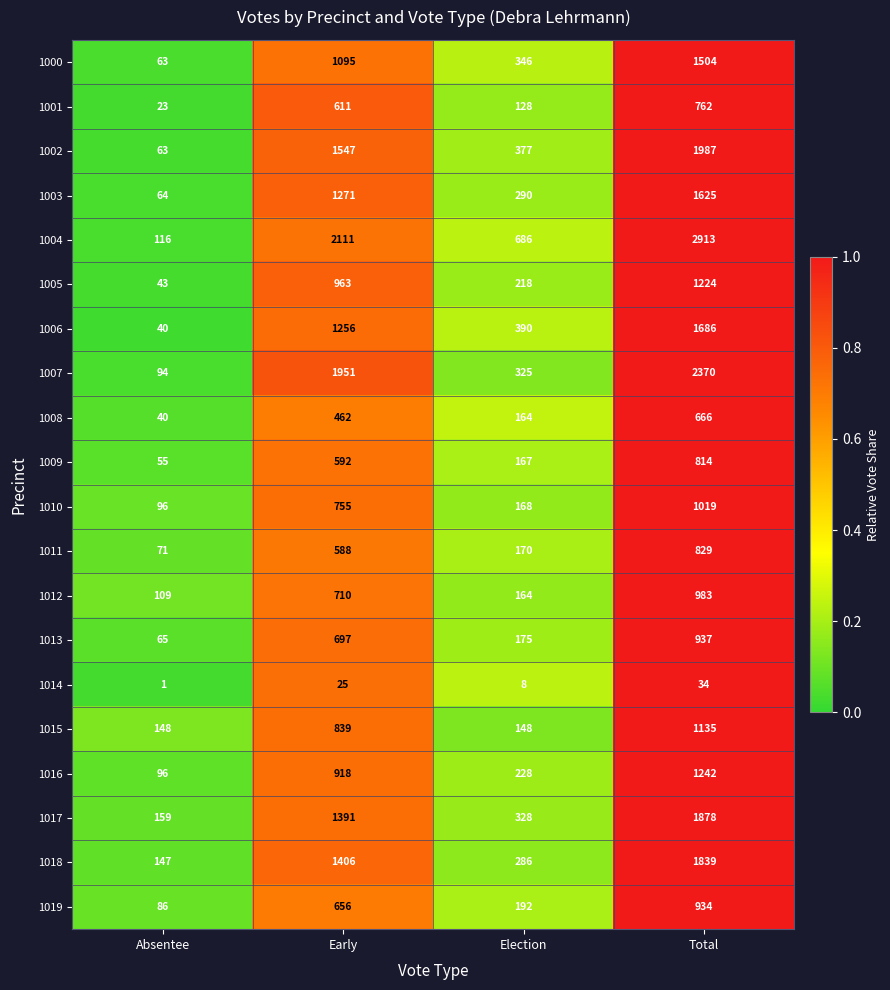

The 1000 series shows 28 at Absentee. True or false?

False